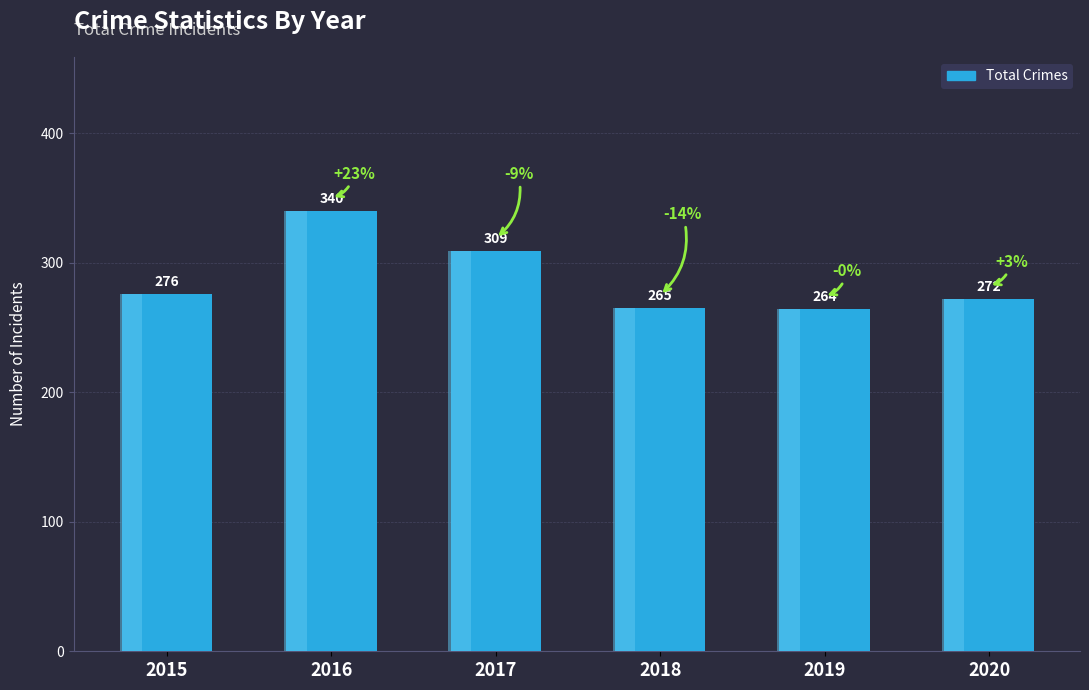

Reading left to right, transcribe all the data shown in this chart.

2015=276	2016=340	2017=309	2018=265	2019=264	2020=272